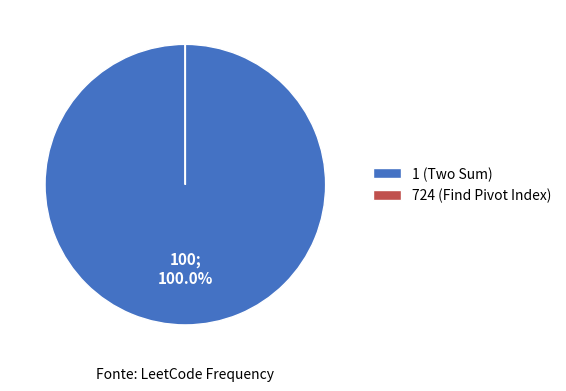

Which category accounts for the majority?

1 (Two Sum)